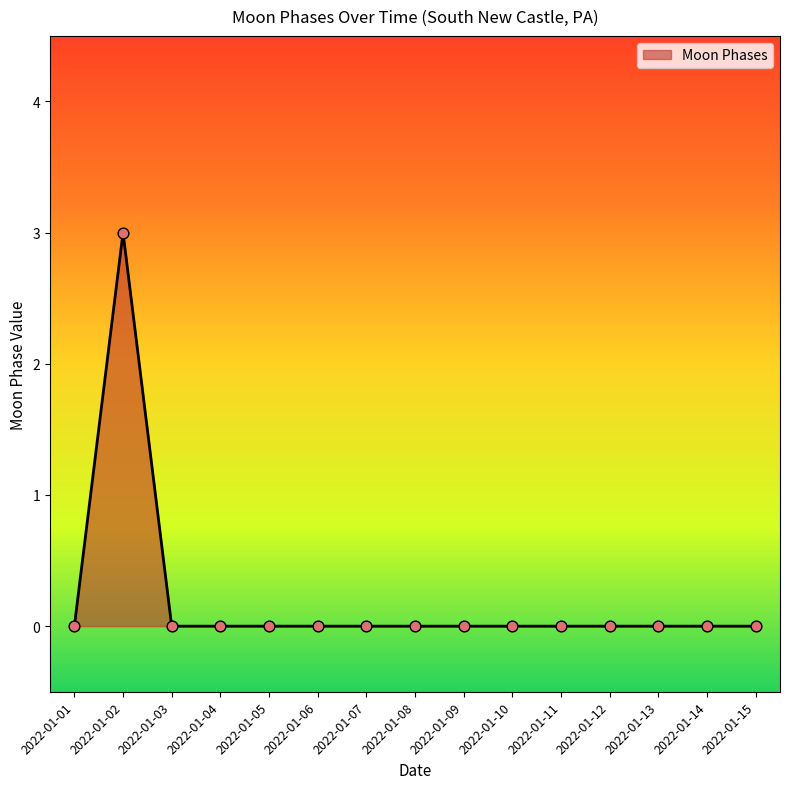

The chart shows a value of 2 at 2022-01-10. True or false?

False